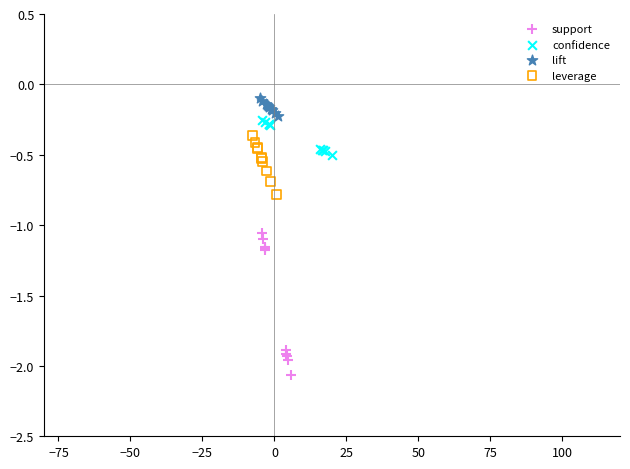

Which series reaches the maximum Y coordinate?

lift